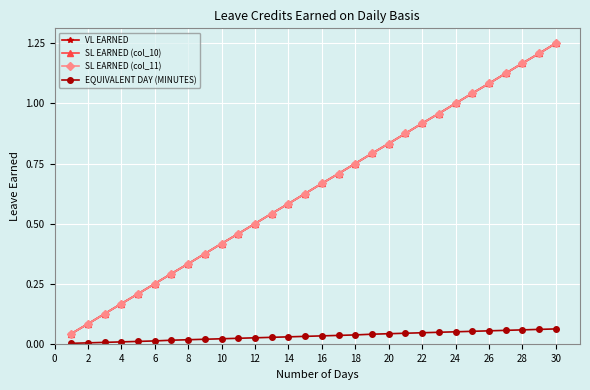

Does the chart display data point markers on the line(s)?

Yes